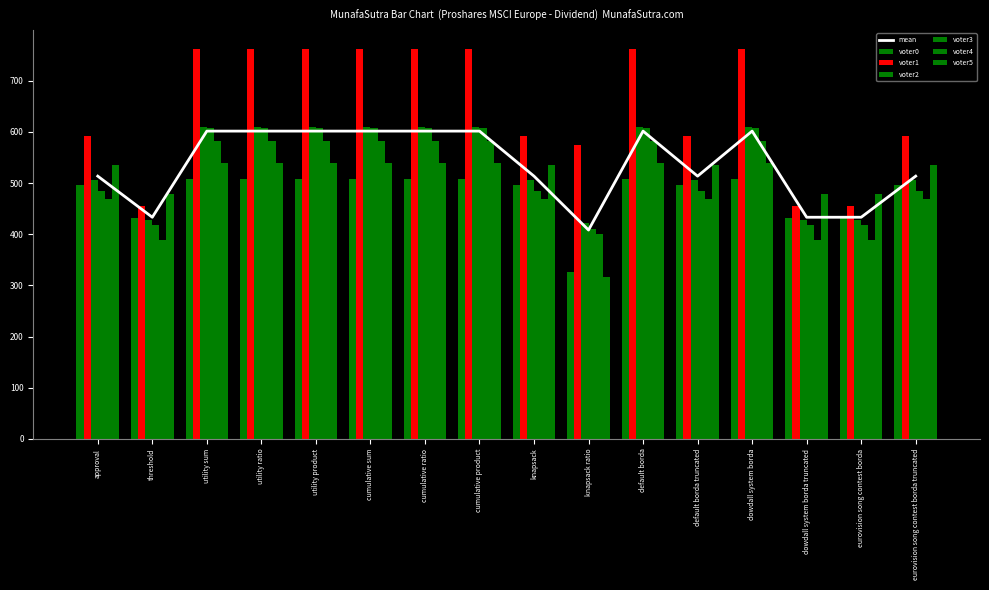

Which series changed the most between utility sum and utility ratio?

voter0